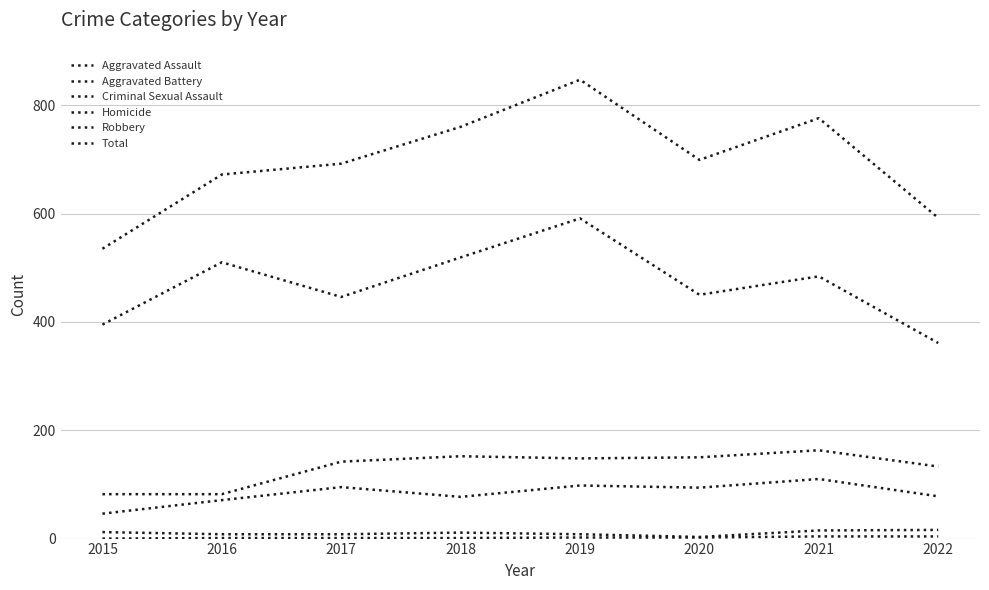

Does the chart display data point markers on the line(s)?

No